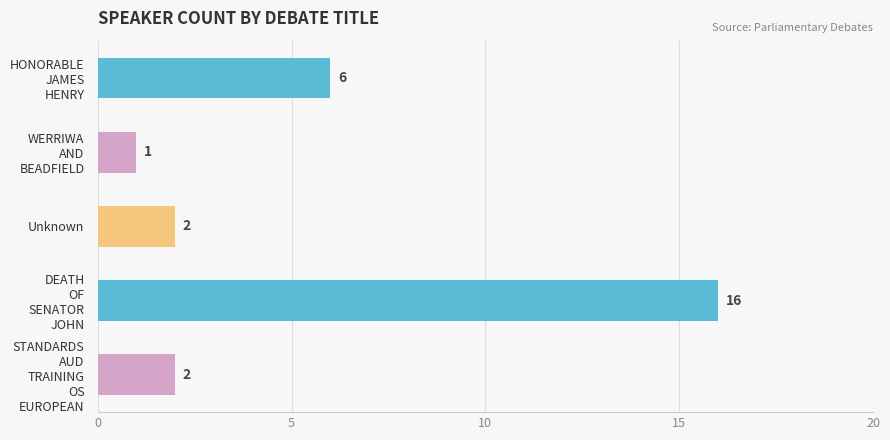

What is the maximum value shown in the chart?

16